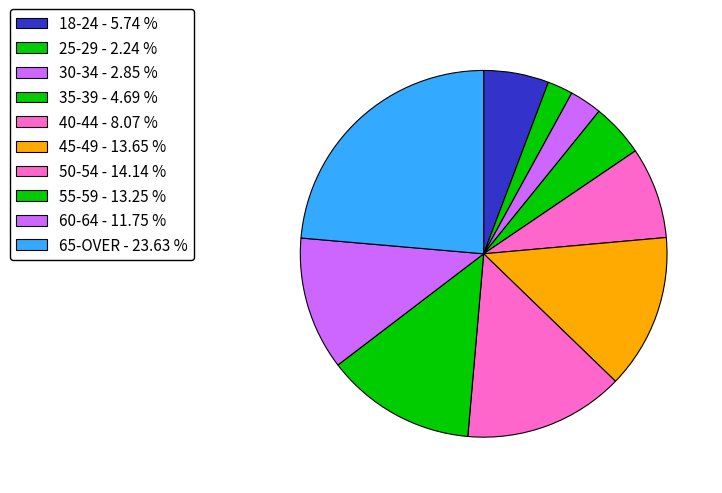

Is there a majority slice in this chart?

No